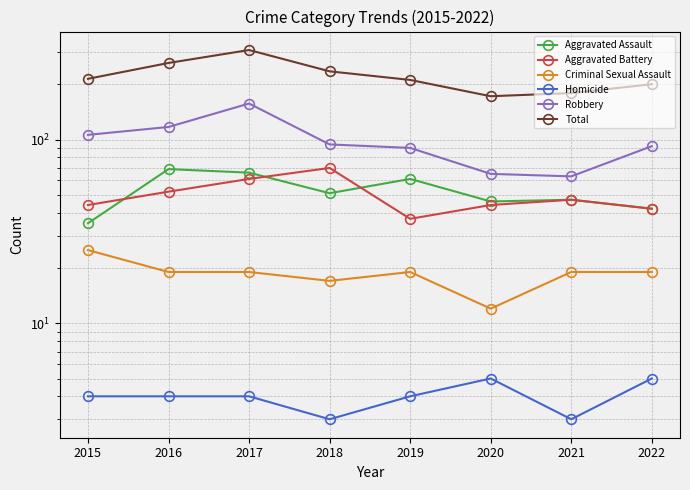

How many lines are shown in the chart?

6